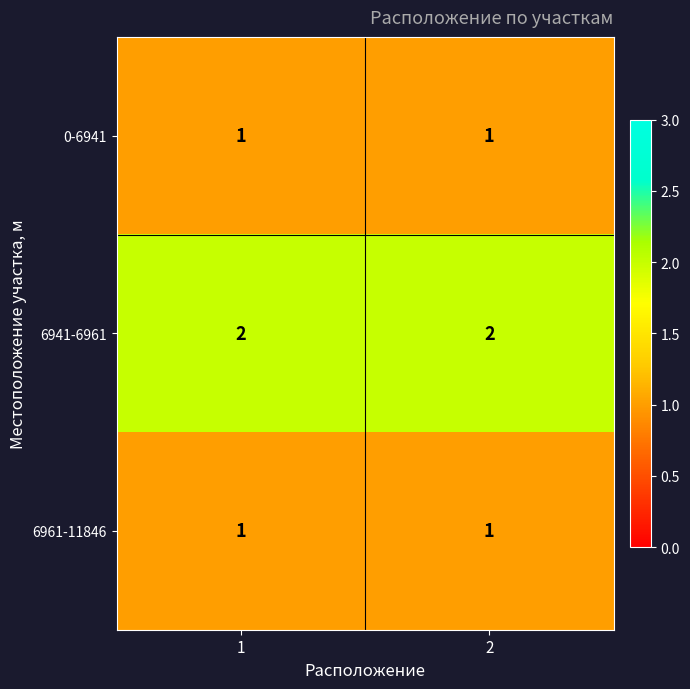

Reading right to left, extract all data points from this chart.

0-6941: 2=1	1=1
6941-6961: 2=2	1=2
6961-11846: 2=1	1=1